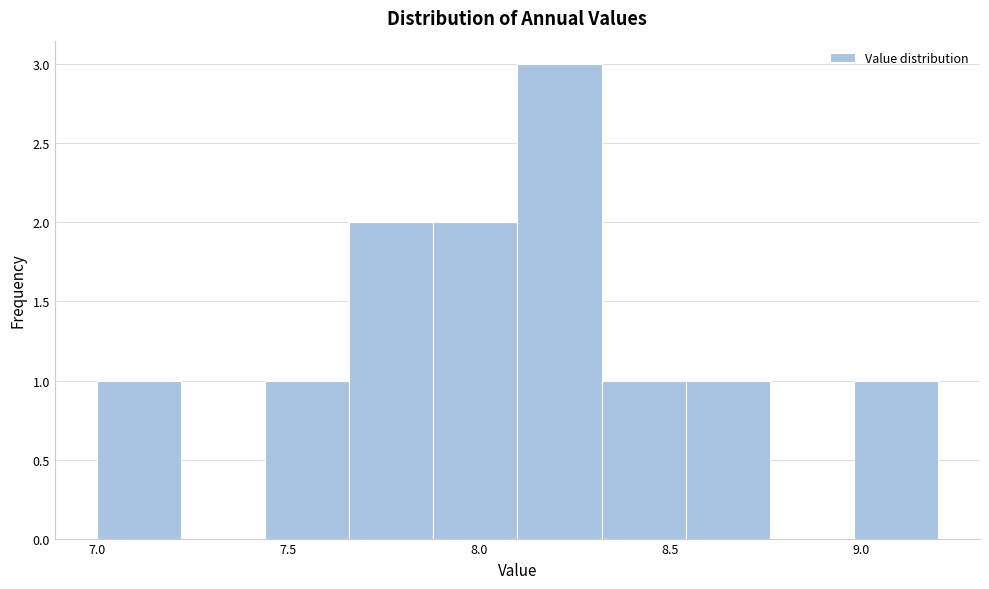

Reading left to right, list every bar in this chart as the range it spans on the x-axis followed by its height. Neither the bar edges nor the heights are printed on the chart, so give them approximately, as read against the axes.

7.00 to 7.22: 1
7.22 to 7.44: 0
7.44 to 7.66: 1
7.66 to 7.88: 2
7.88 to 8.10: 2
8.10 to 8.32: 3
8.32 to 8.54: 1
8.54 to 8.76: 1
8.76 to 8.98: 0
8.98 to 9.20: 1